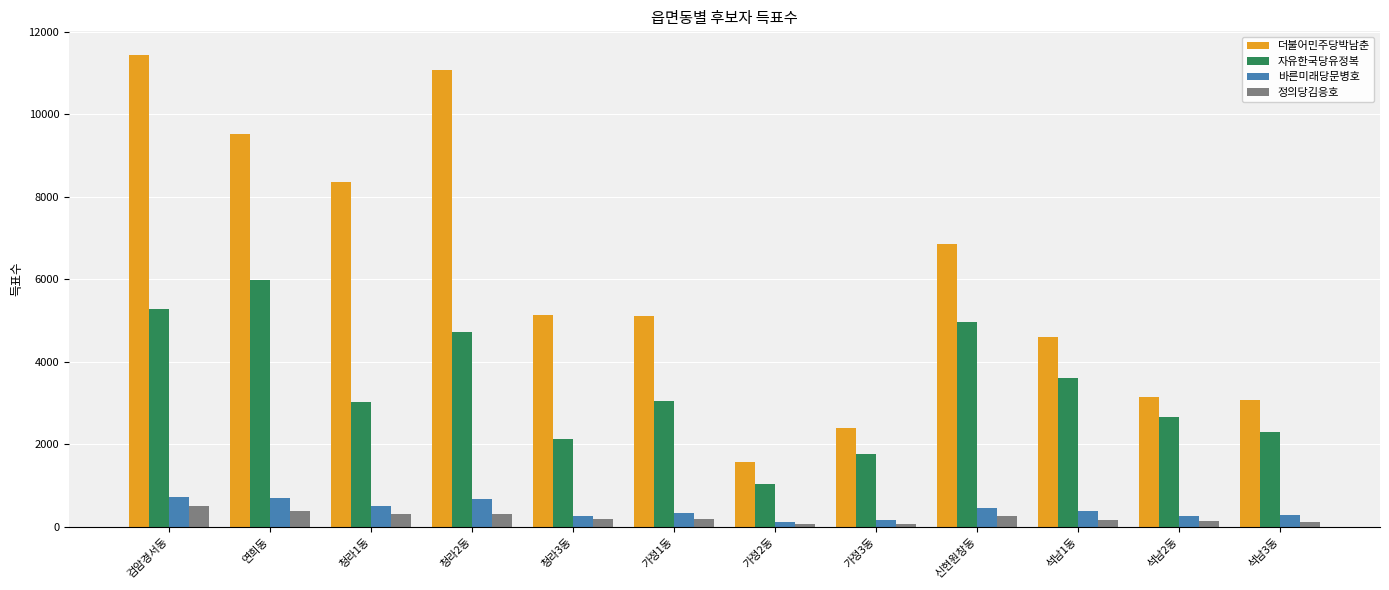

Read the 더불어민주당박남춘 value at 가정2동, to the nearest 100.

1600